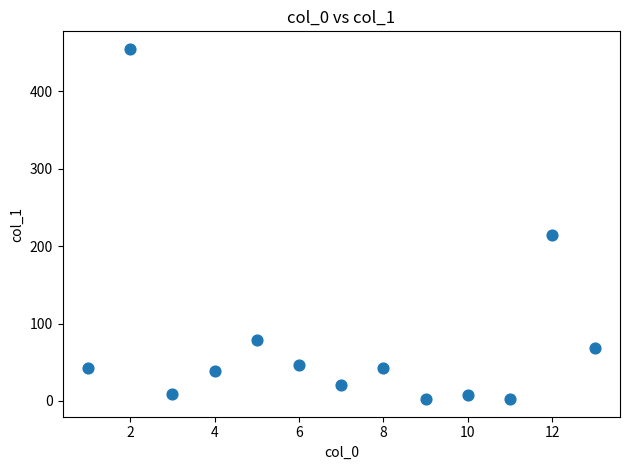

What is the range of Y values (max minus min)?

452.4